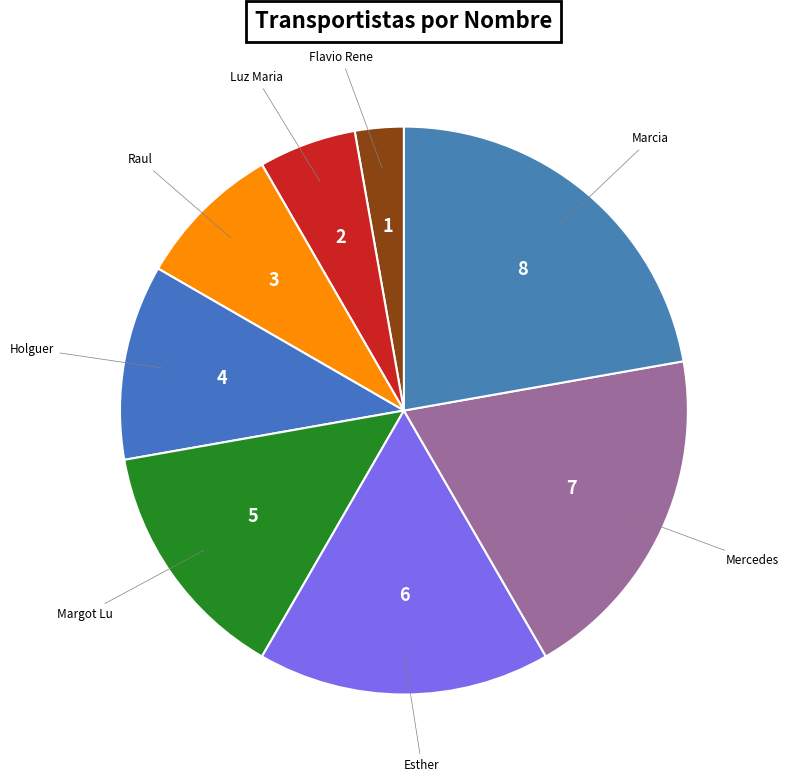

Rank the categories by value from lowest to highest.

Flavio Rene, Luz Maria, Raul, Holguer, Margot Lu, Esther, Mercedes, Marcia